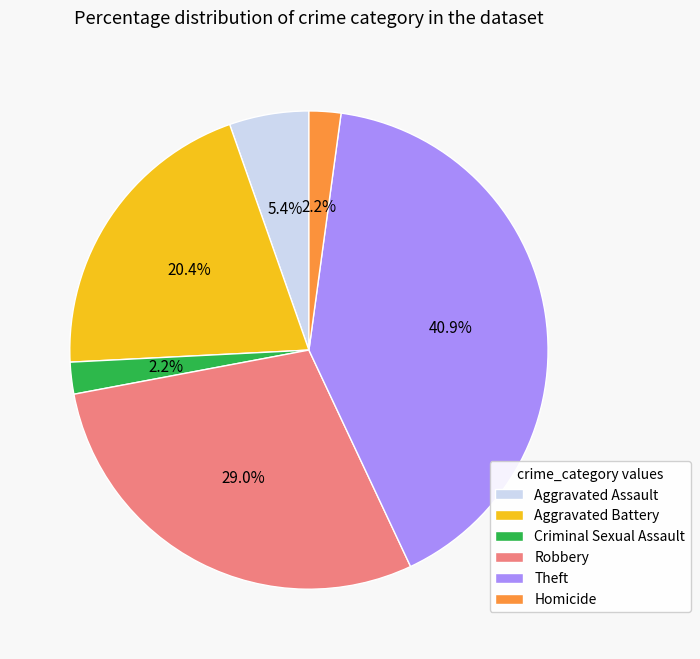

What percentage is NOT represented by Robbery?

71.0%